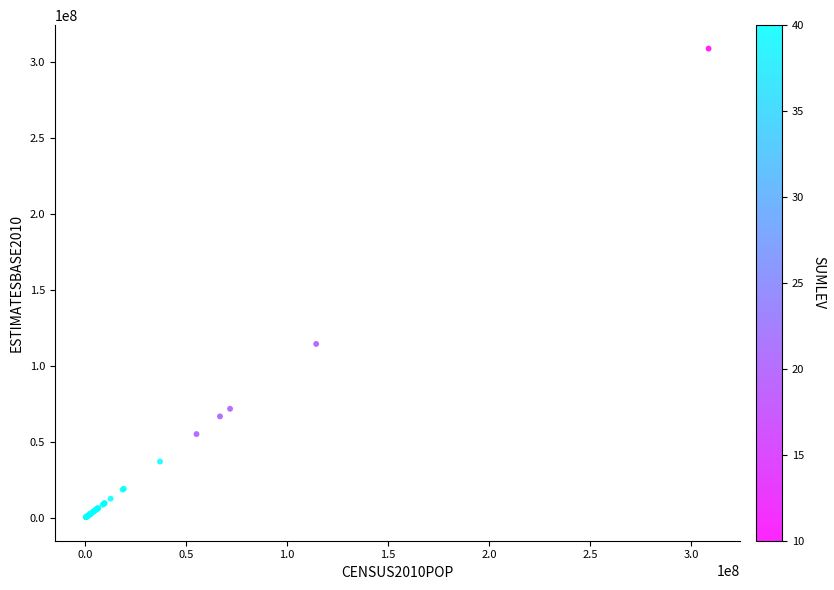

What Y value in the scatter plot is closest to 154679935?

114563005